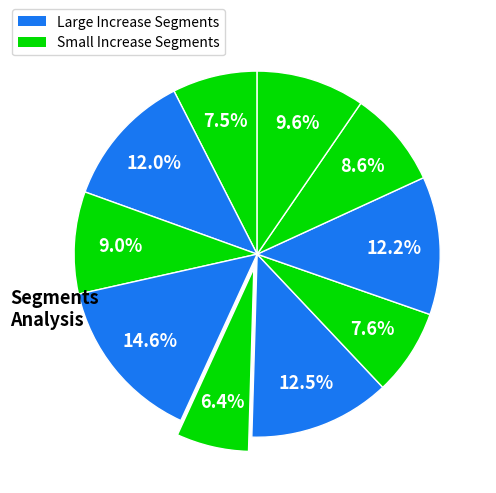

How many slices are in this pie chart?

10